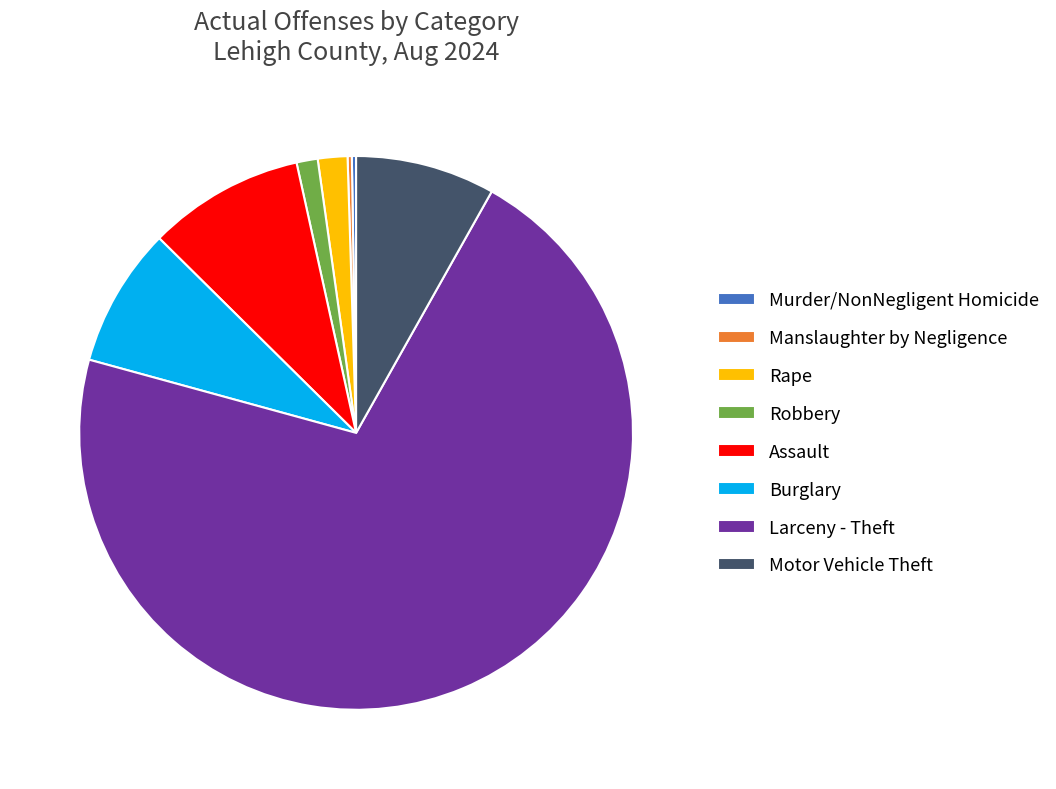

Is Larceny - Theft the majority of the pie?

Yes